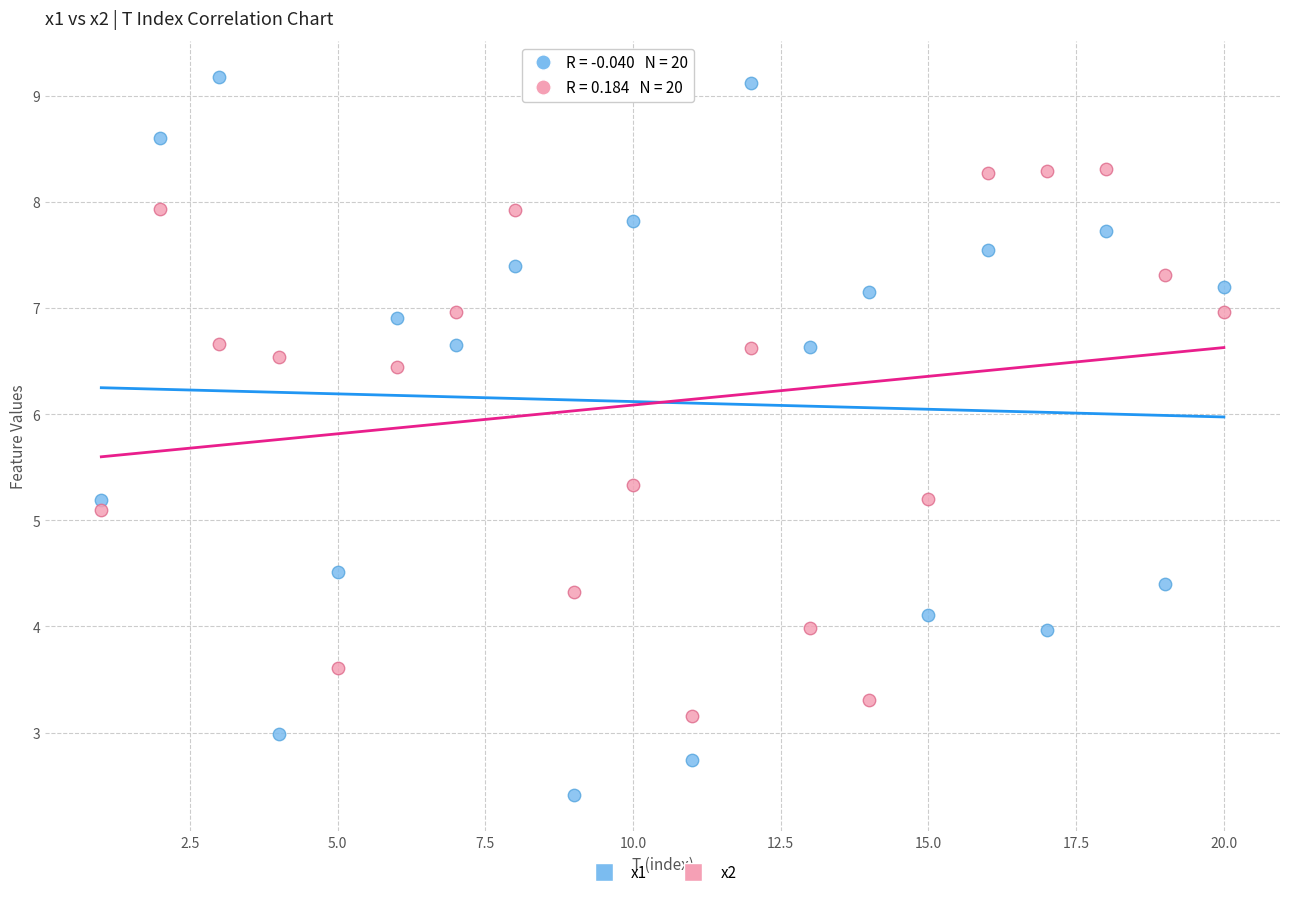

Across all series, what Y value is closest to 5?

5.1